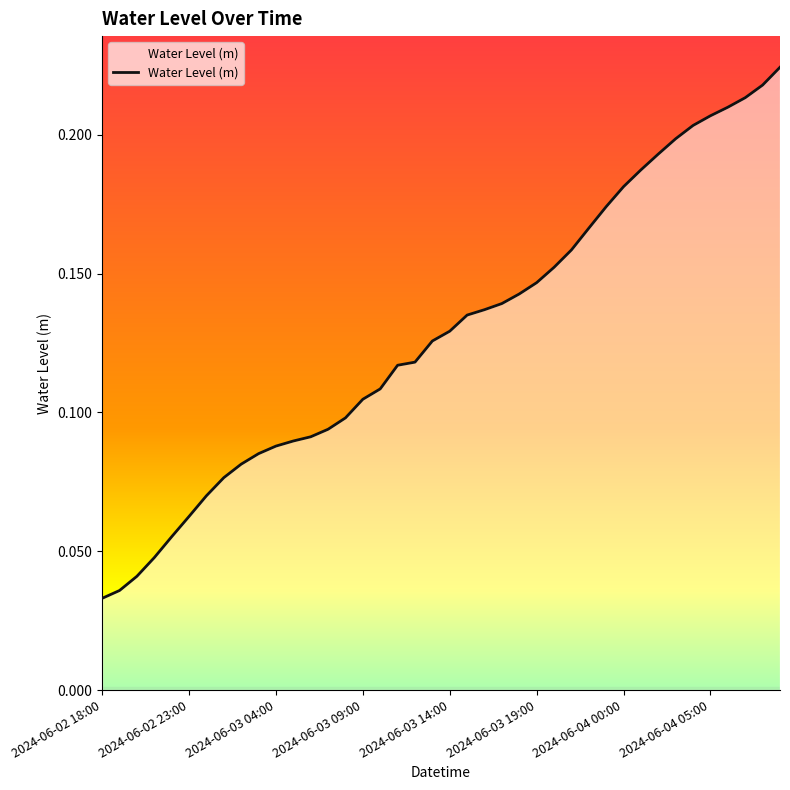

Does the chart display data point markers on the line(s)?

No